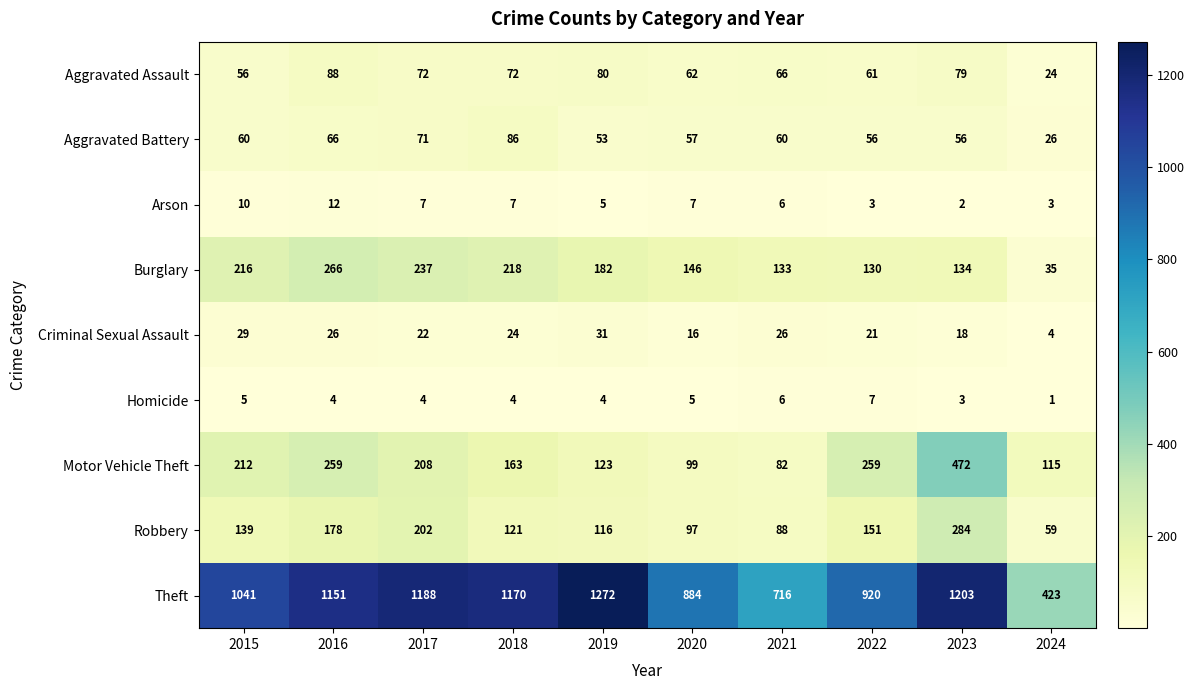

At which label is Burglary closest to 150?

2020